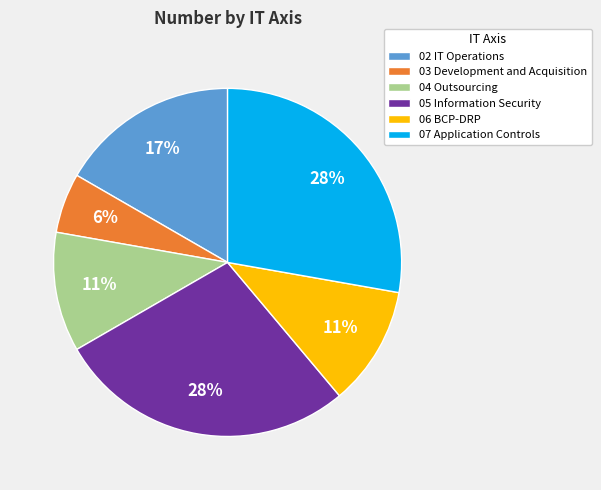

Is it true that 07 Application Controls is 18% of the pie?

False